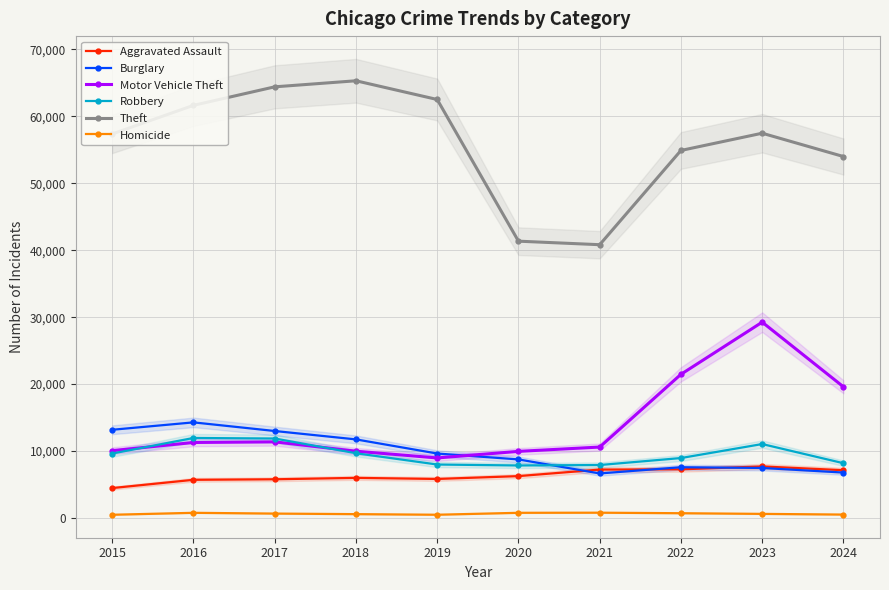

Between 2015 and 2016, which series saw the biggest shift?

Theft